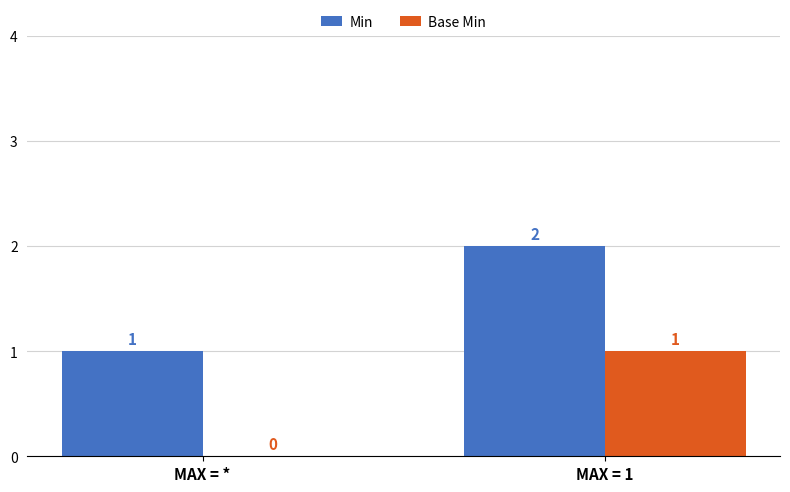

Which category has the highest value in the Min series?

MAX = 1